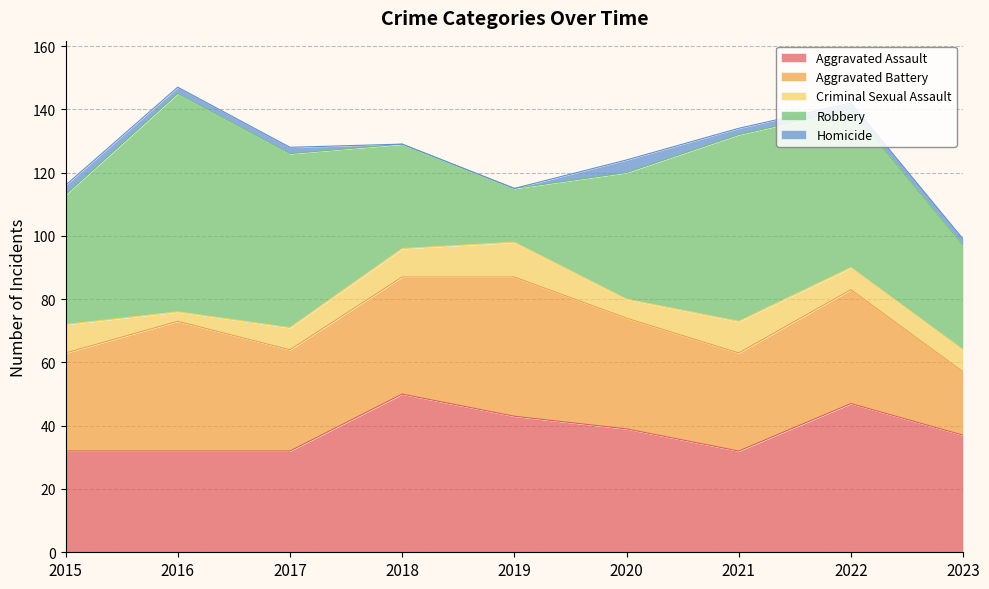

How many distinct data groups are displayed?

5